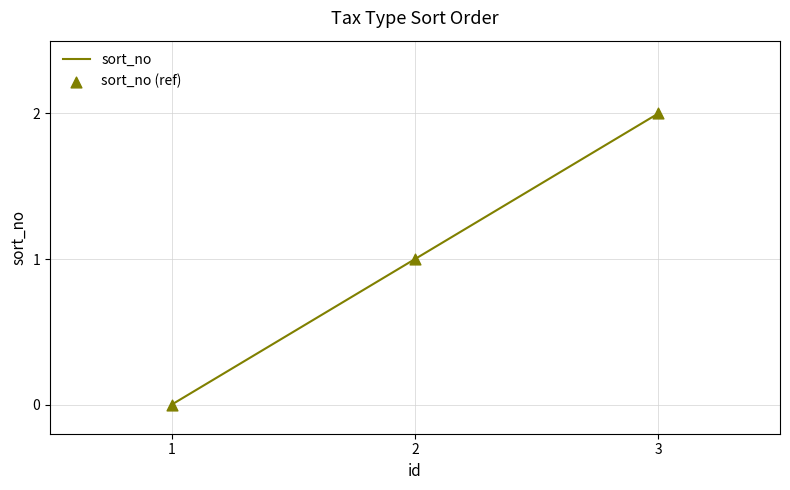

At which category does the chart reach its peak across all series?

3